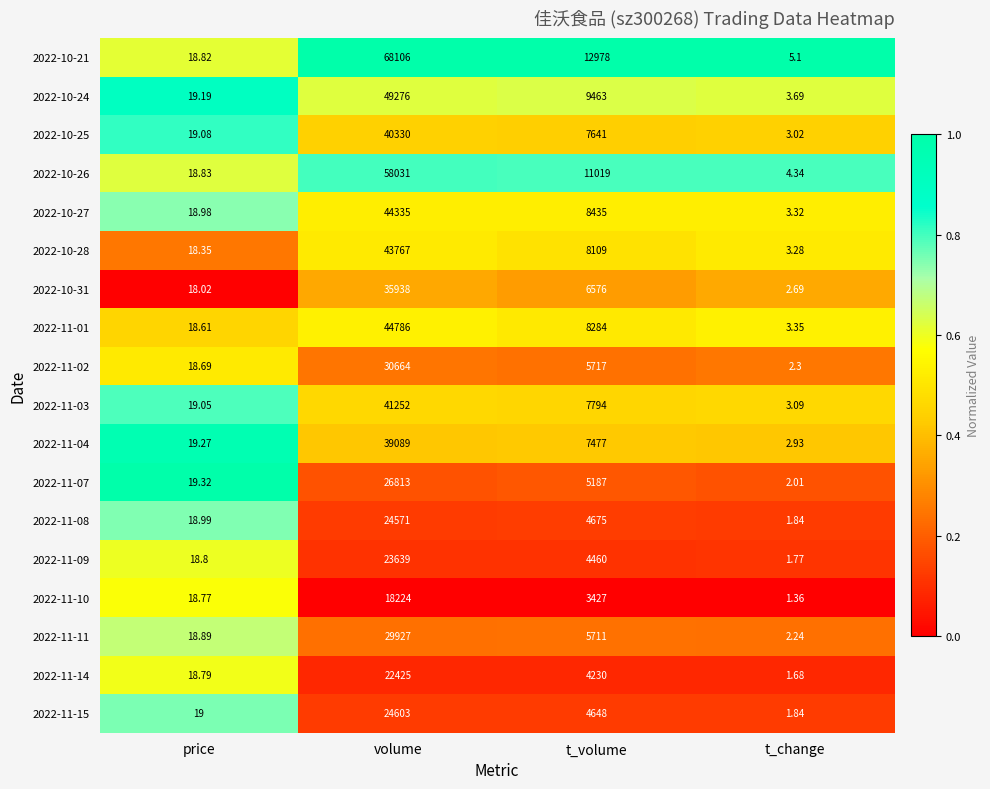

At price, list the series in order from smallest to largest.

2022-10-31, 2022-10-28, 2022-11-01, 2022-11-02, 2022-11-10, 2022-11-14, 2022-11-09, 2022-10-21, 2022-10-26, 2022-11-11, 2022-10-27, 2022-11-08, 2022-11-15, 2022-11-03, 2022-10-25, 2022-10-24, 2022-11-04, 2022-11-07